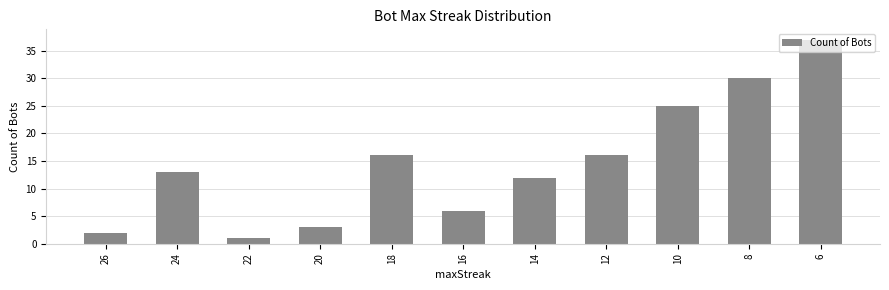

Which has a higher value, 18 or 26?

18